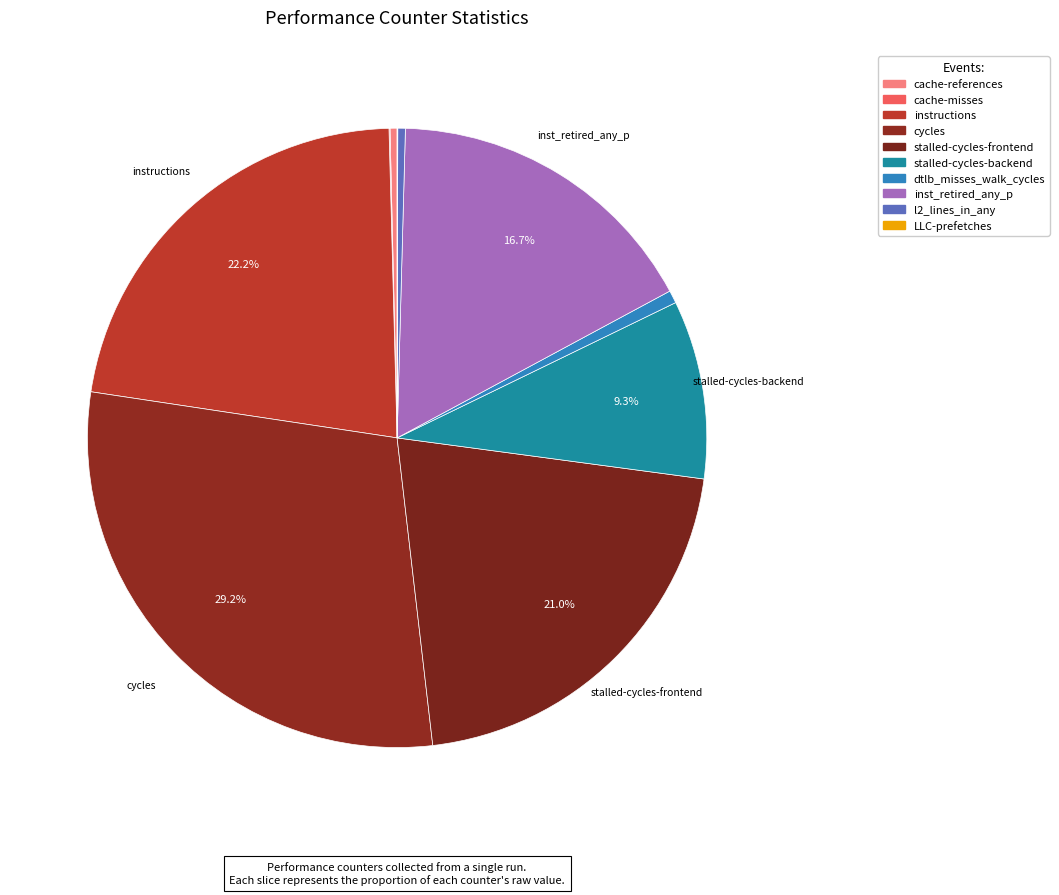

What percentage is NOT represented by instructions?

77.8%